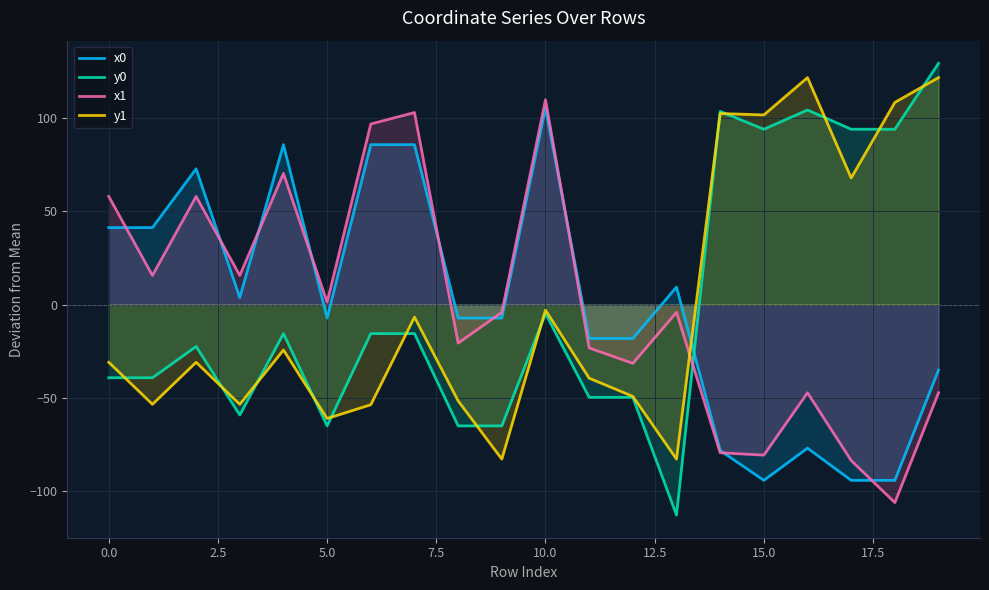

What is the maximum value for x1?

109.8